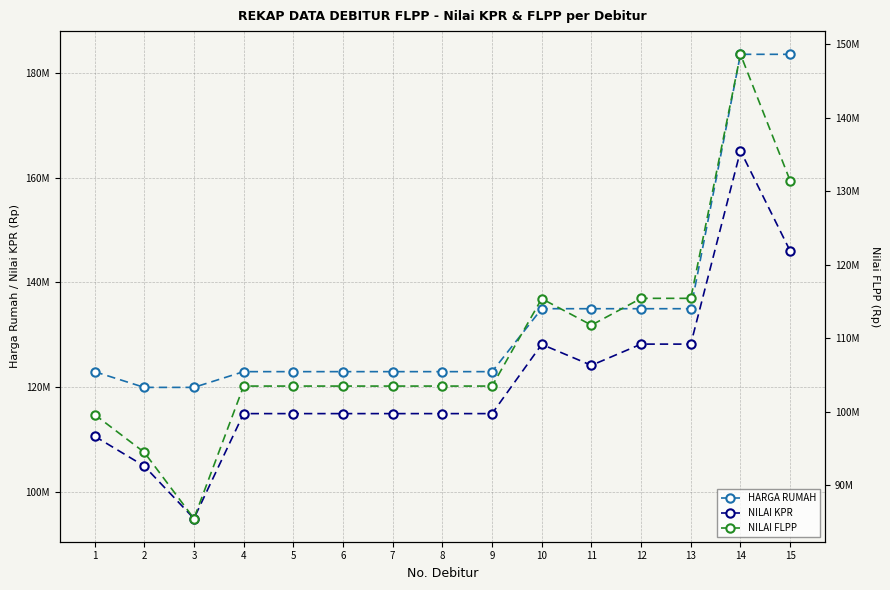

What is the approximate value of NILAI KPR at 10?

128200000